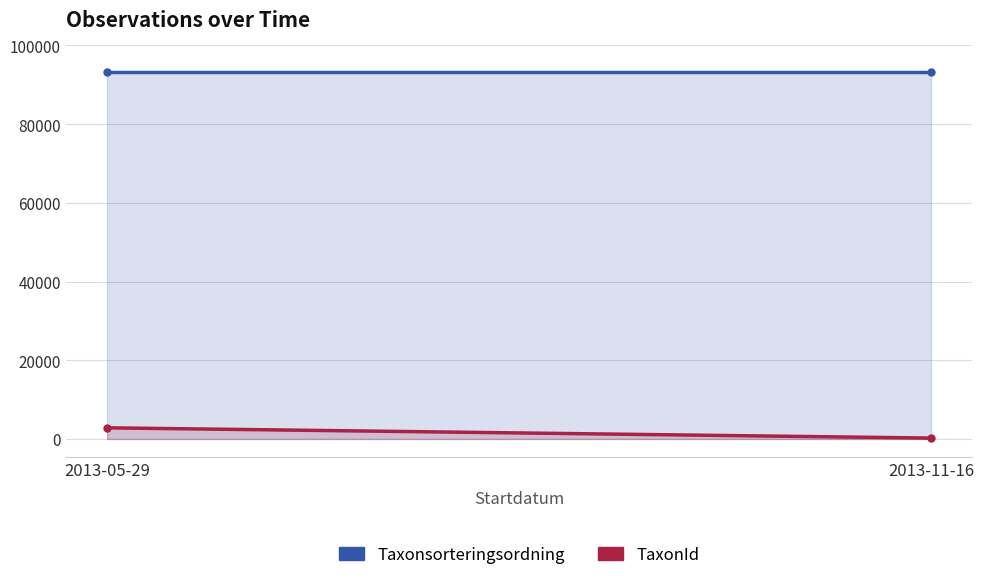

Does the chart have visible grid lines?

Yes